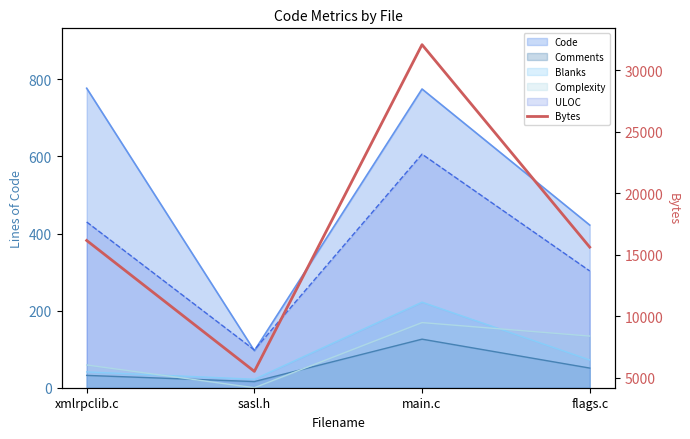

Rank the categories by value from highest to lowest.

main.c, xmlrpclib.c, flags.c, sasl.h